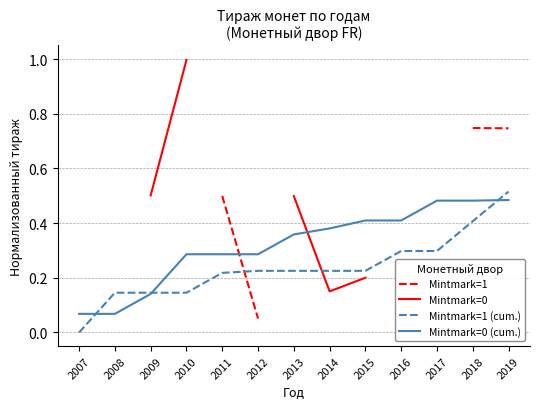

How many times do Mintmark=1 and Mintmark=1 (cum.) cross each other?

1